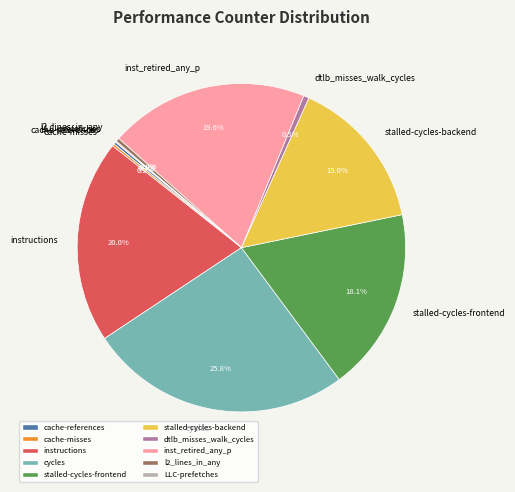

What percentage is NOT represented by stalled-cycles-backend?

85.0%